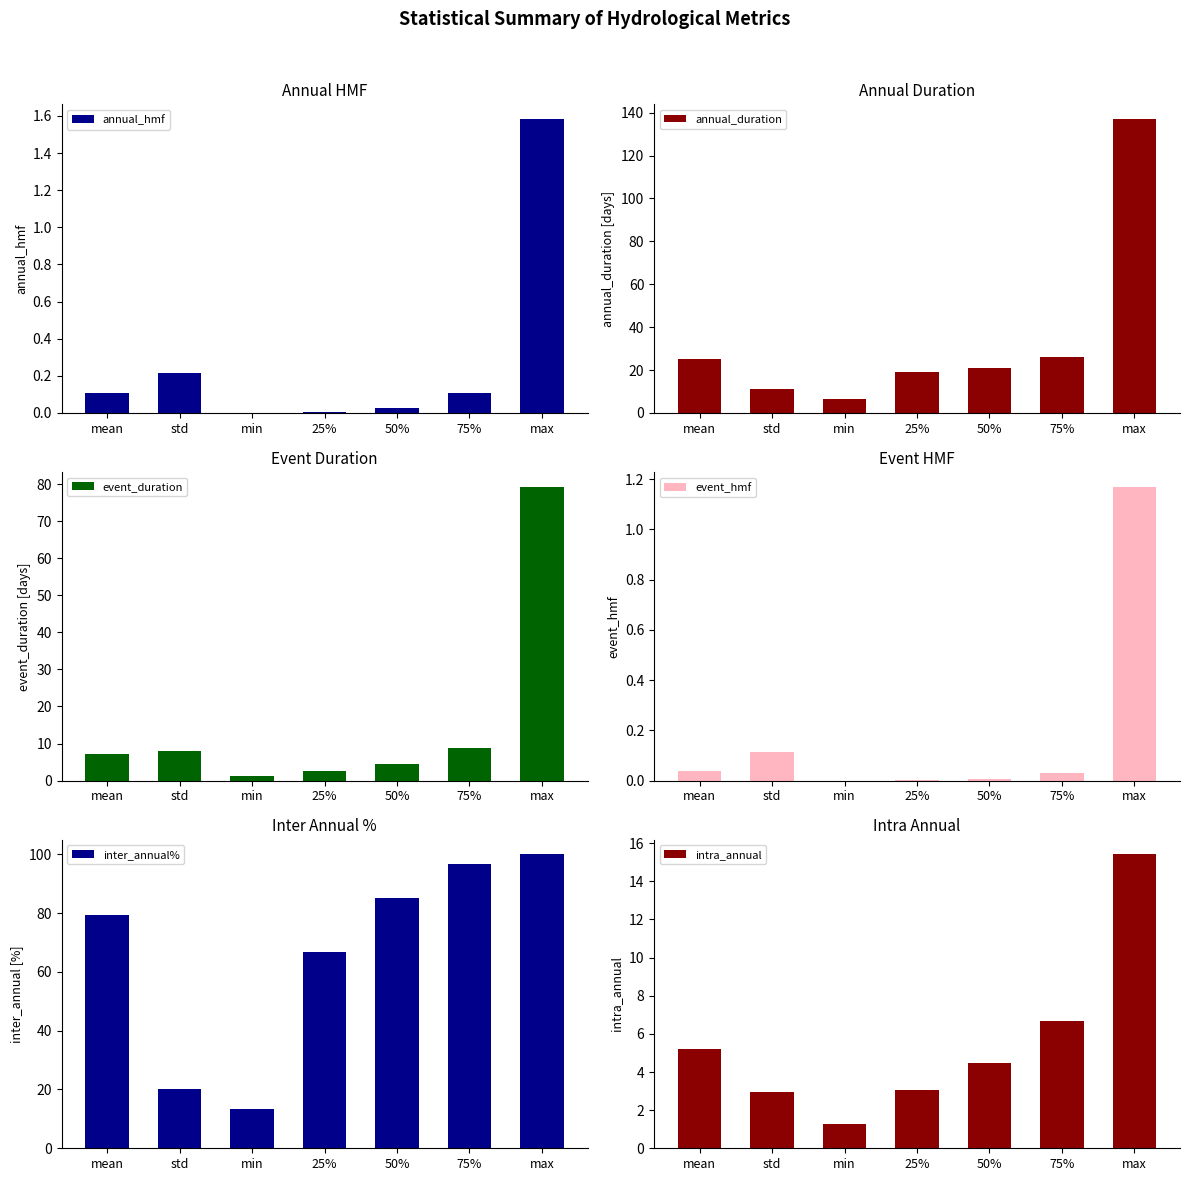

How many categories are shown in the chart?

7